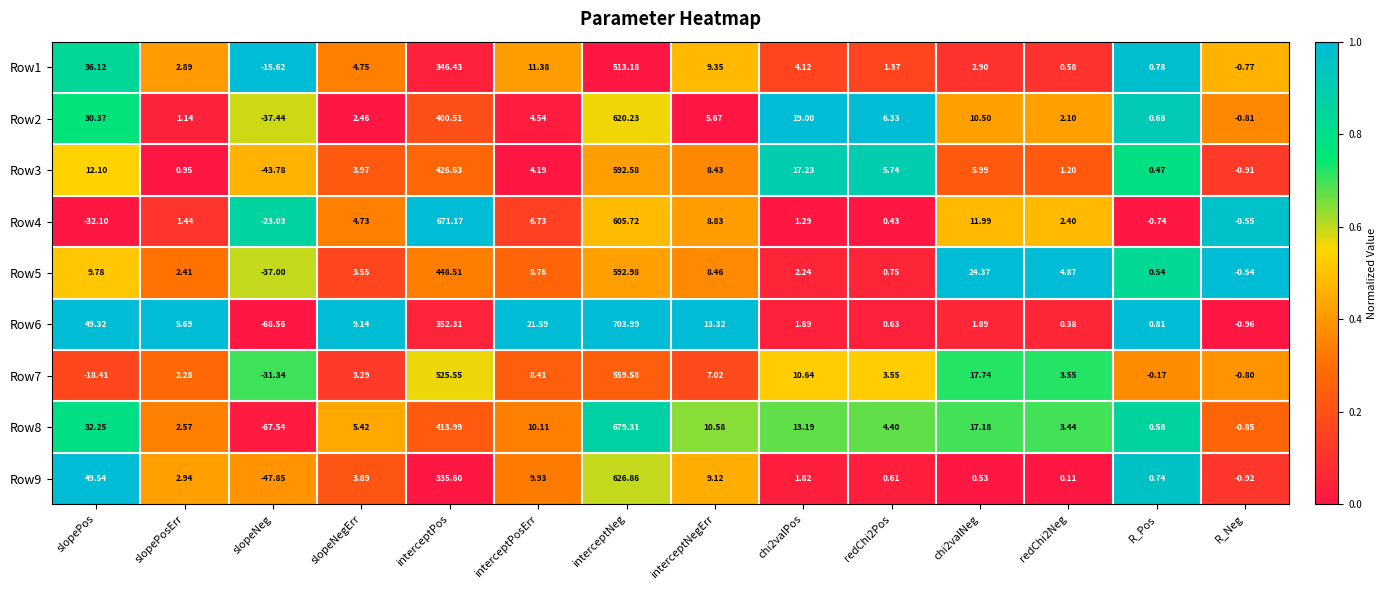

How many positive values does the Row4 series have?

10